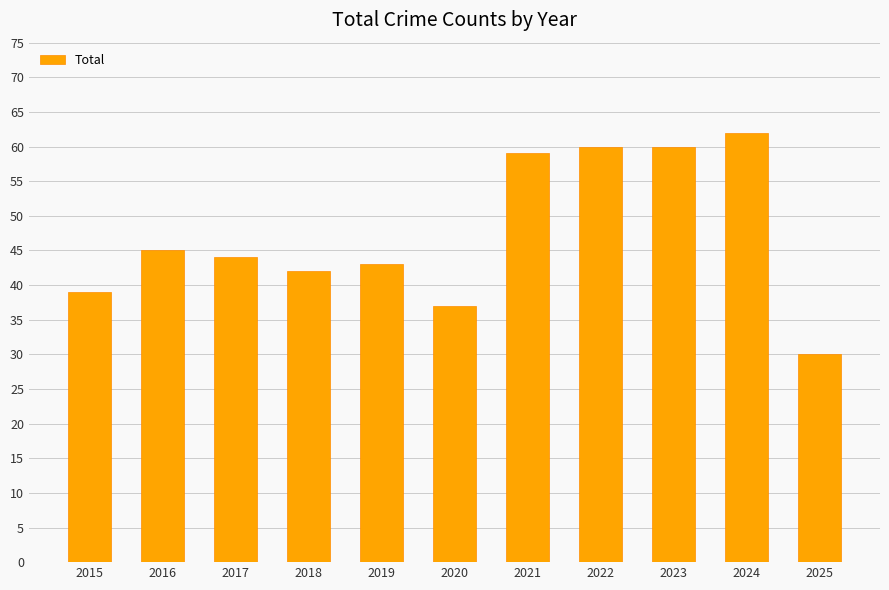

Reading left to right, extract all data points from this chart.

39	45	44	42	43	37	59	60	60	62	30